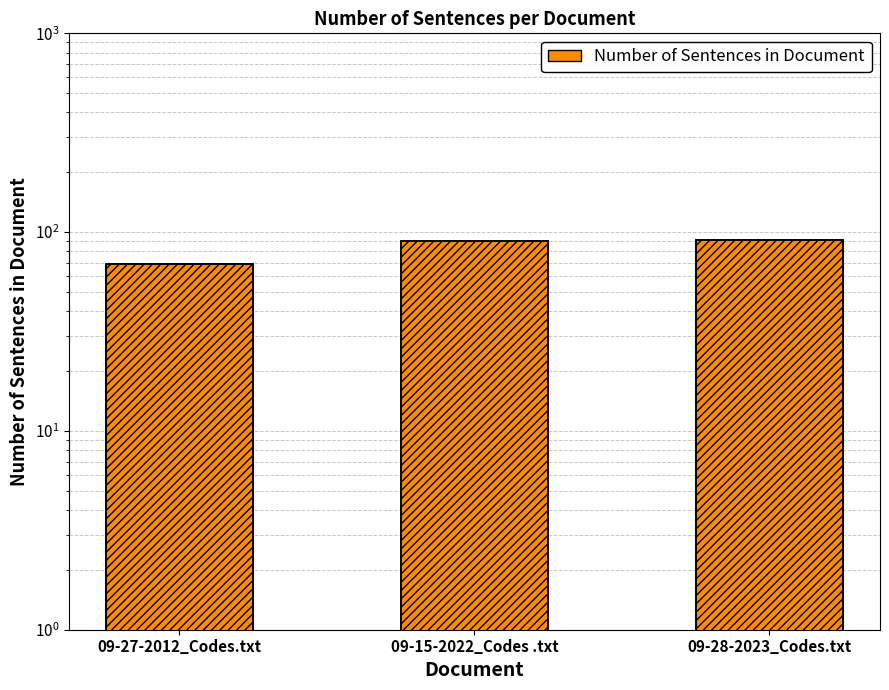

What is the sum of all values?

250